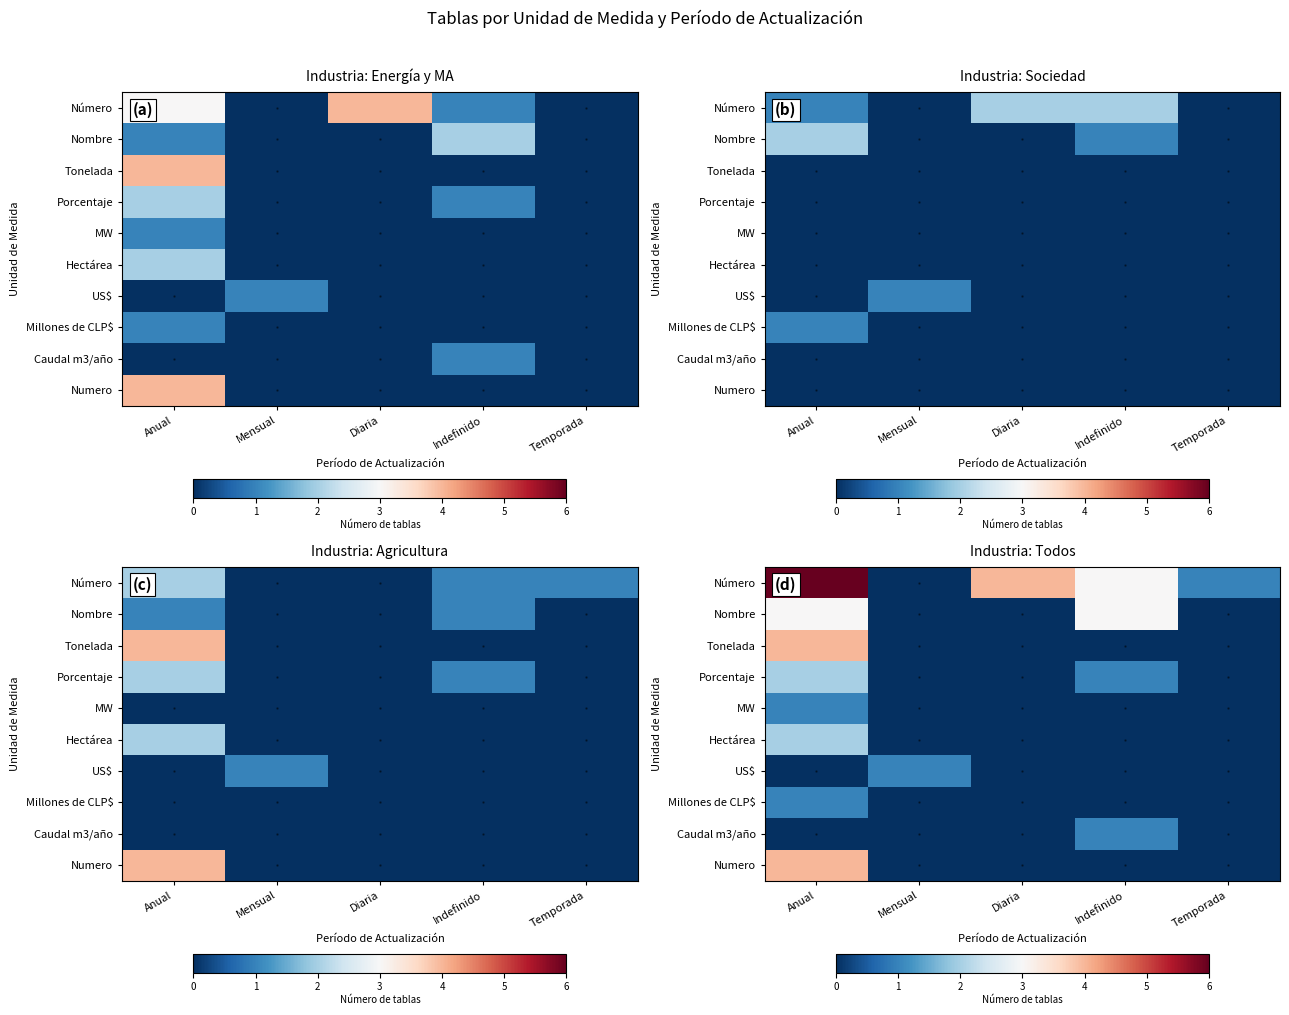

At how many categories does at least one series exceed 1?

3